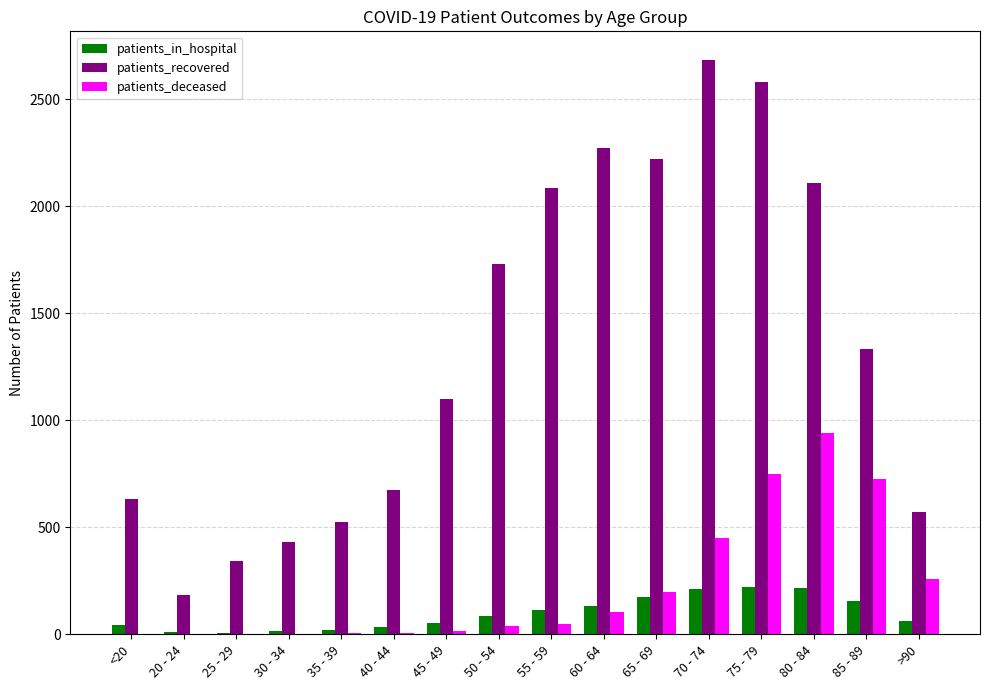

Where is patients_deceased nearest to the value 470?

70 - 74